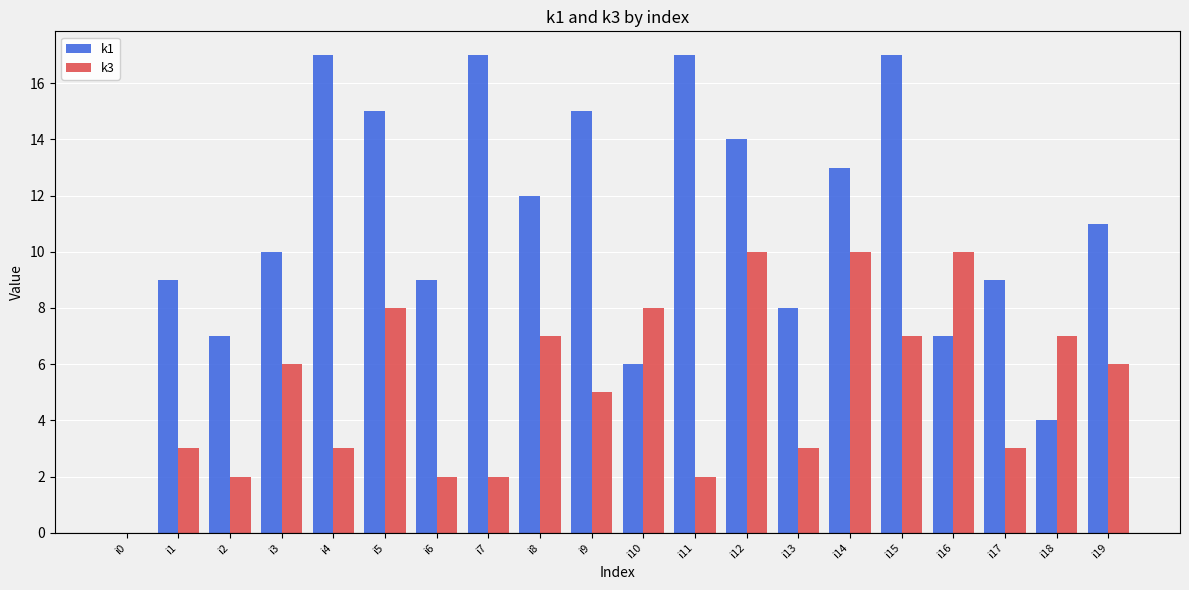

What is the sum of the k3 values at i14 and i6?

12